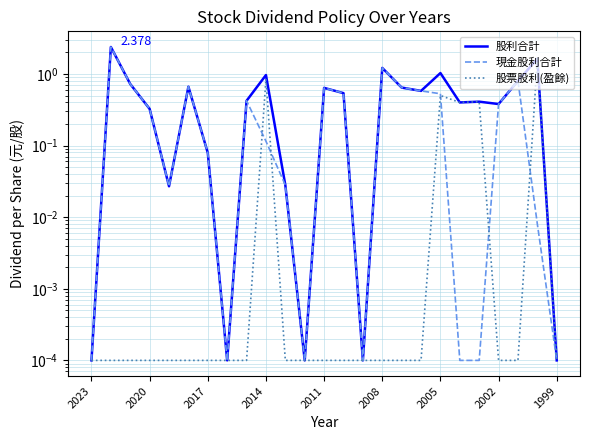

Read the 現金股利合計 value at 2014.

0.1